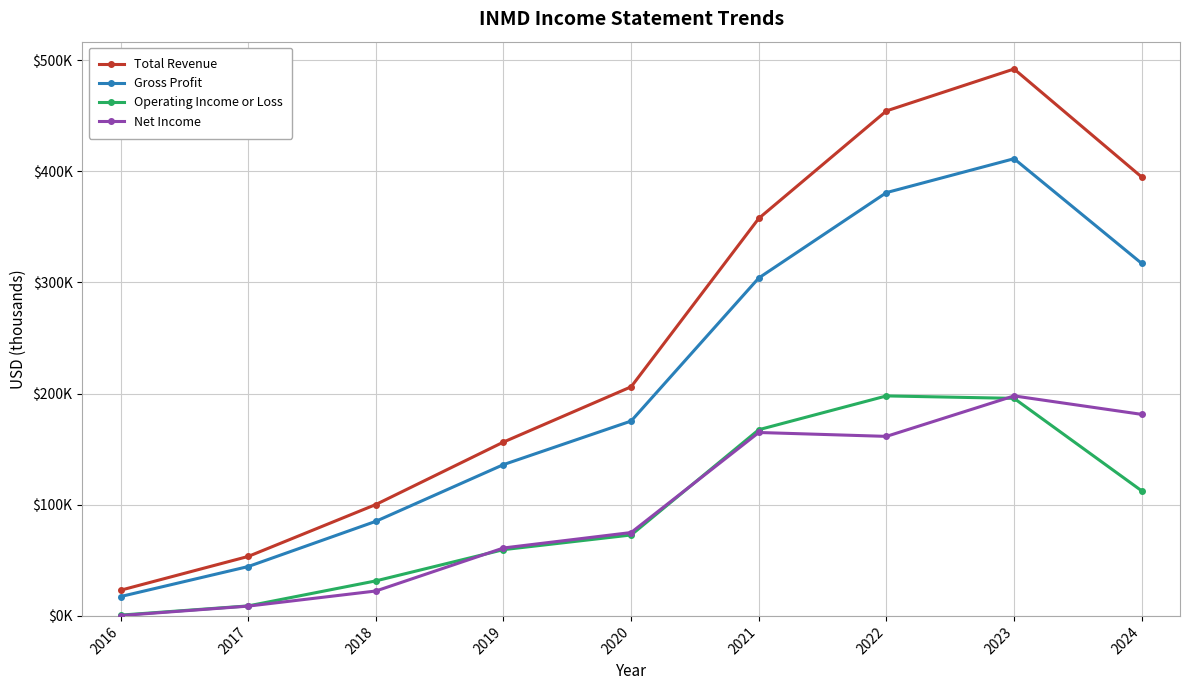

The value of Net Income at 2021 is 231730. True or false?

False